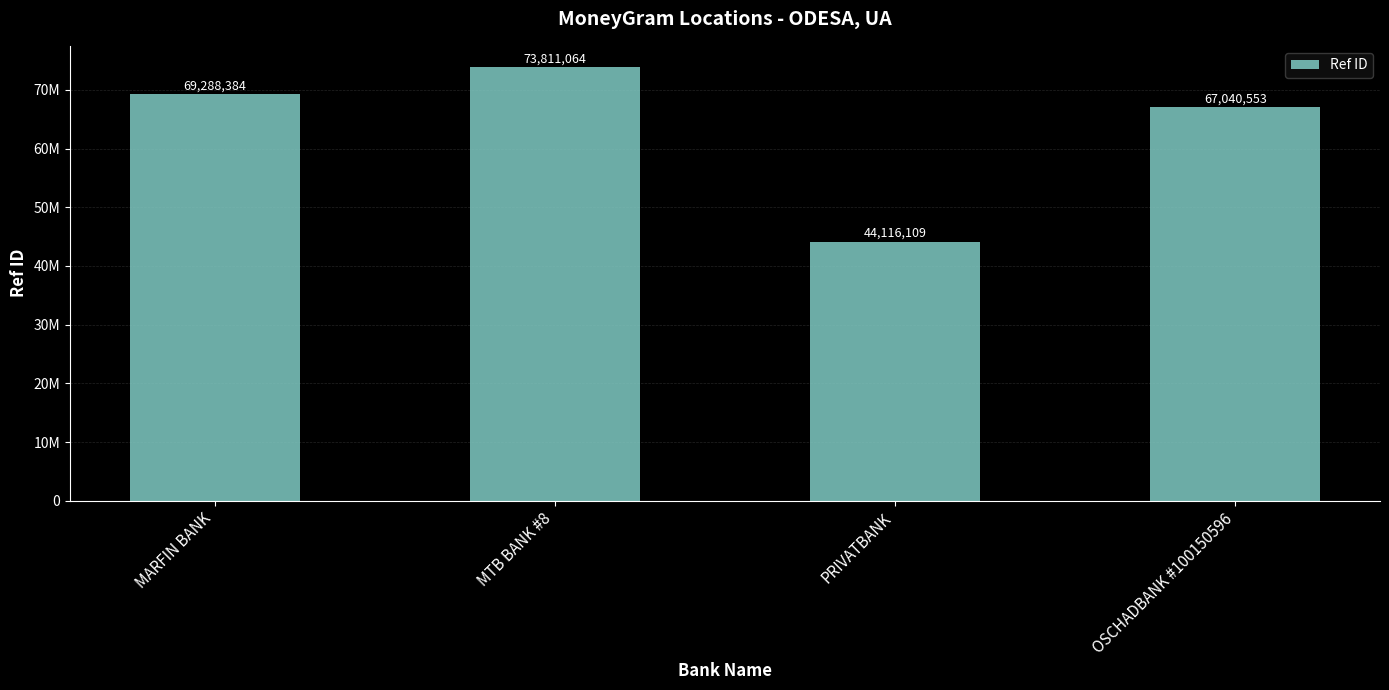

What is the label of the 4th bar from the right?

MARFIN BANK